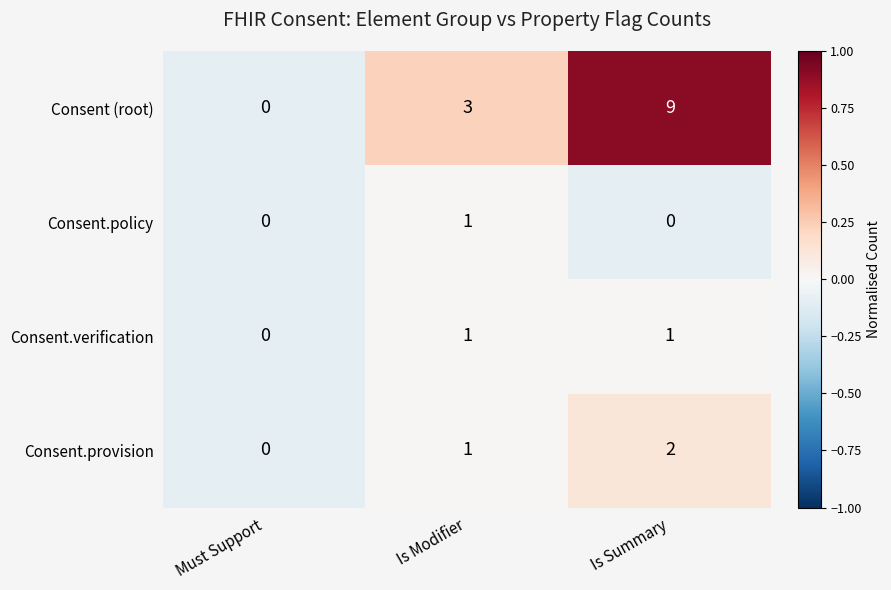

Rank the categories by Consent (root) value from highest to lowest.

Is Summary, Is Modifier, Must Support